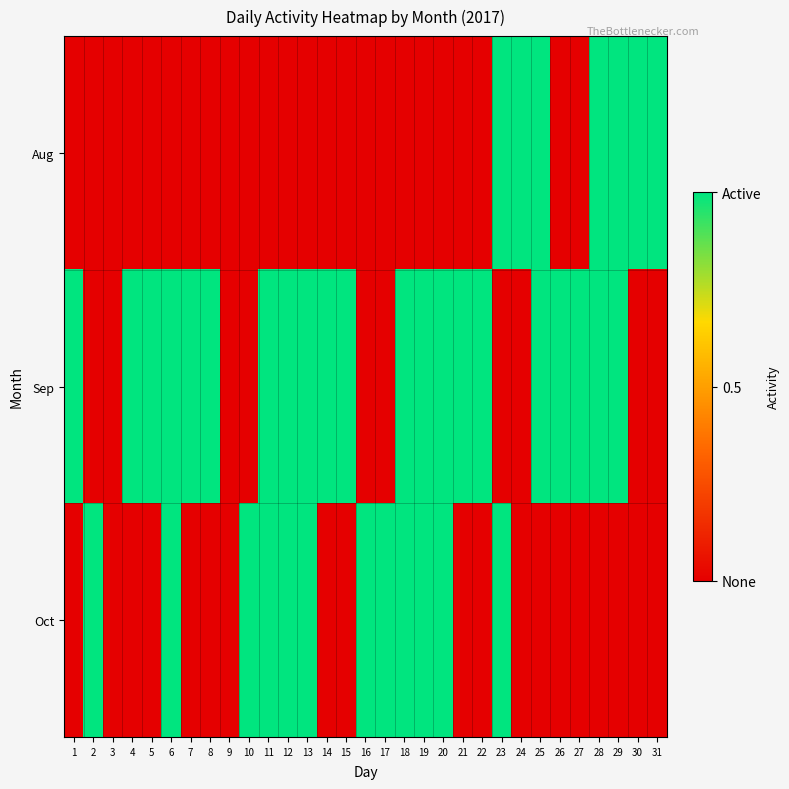

What is the total value across all series at 31?

1